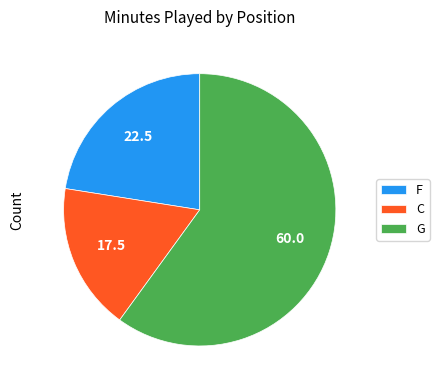

Rank the categories by value from lowest to highest.

C, F, G